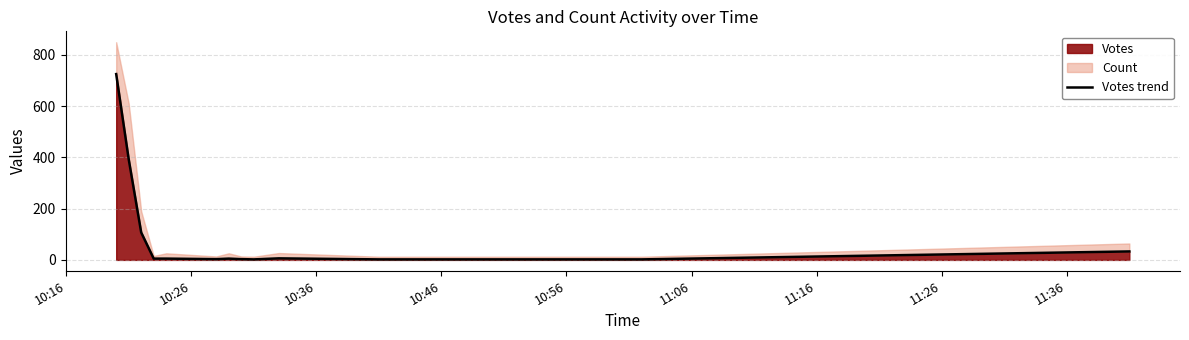

What is the highest value of the Votes series?

725